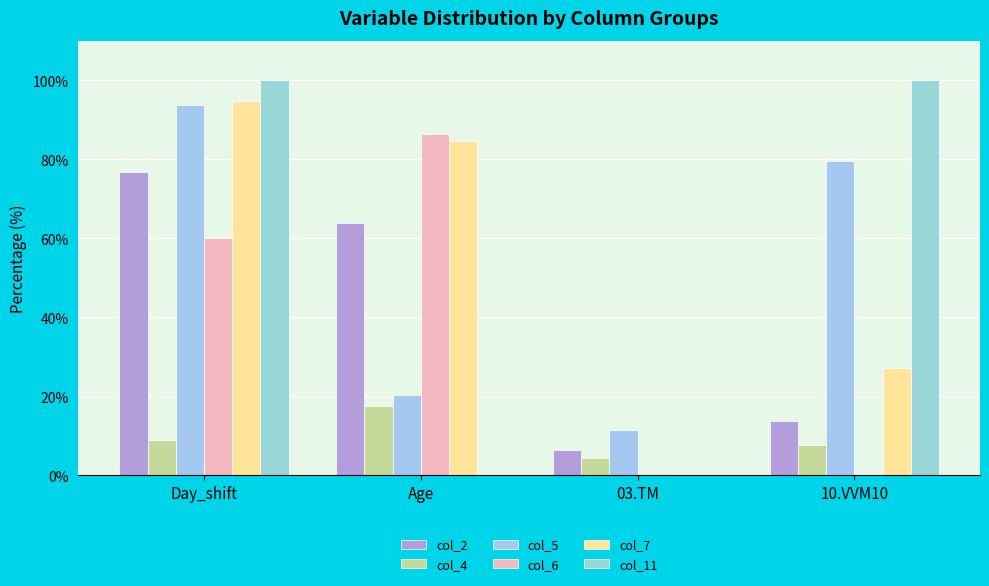

True or false: col_7 has a value of -57.8 at 03.TM.

False